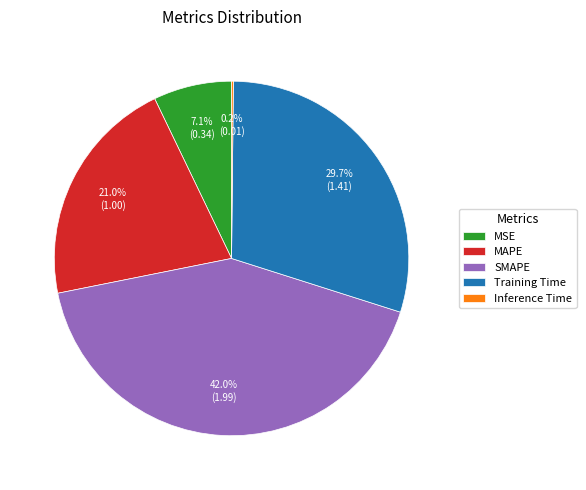

Combined, what portion of the pie is Training Time and SMAPE?

71.7%